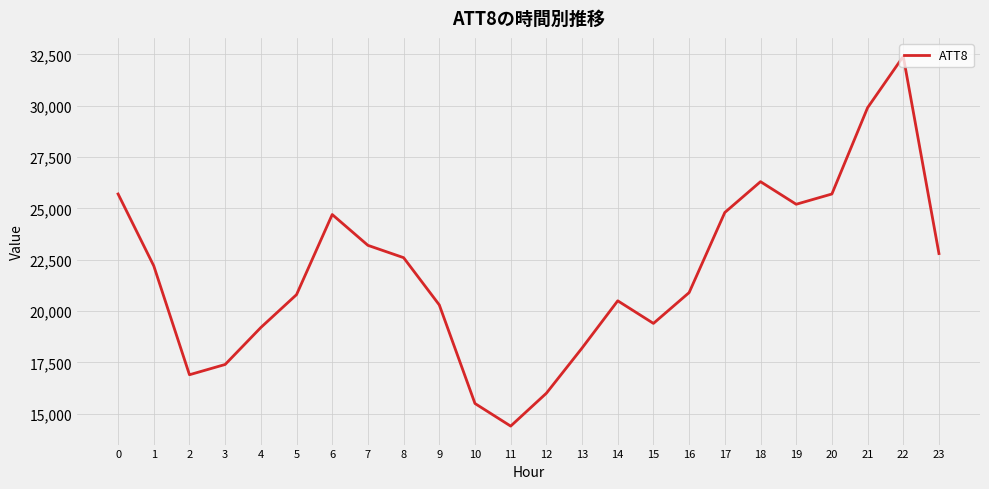

What is the approximate value at 15, to the nearest 10?

19400